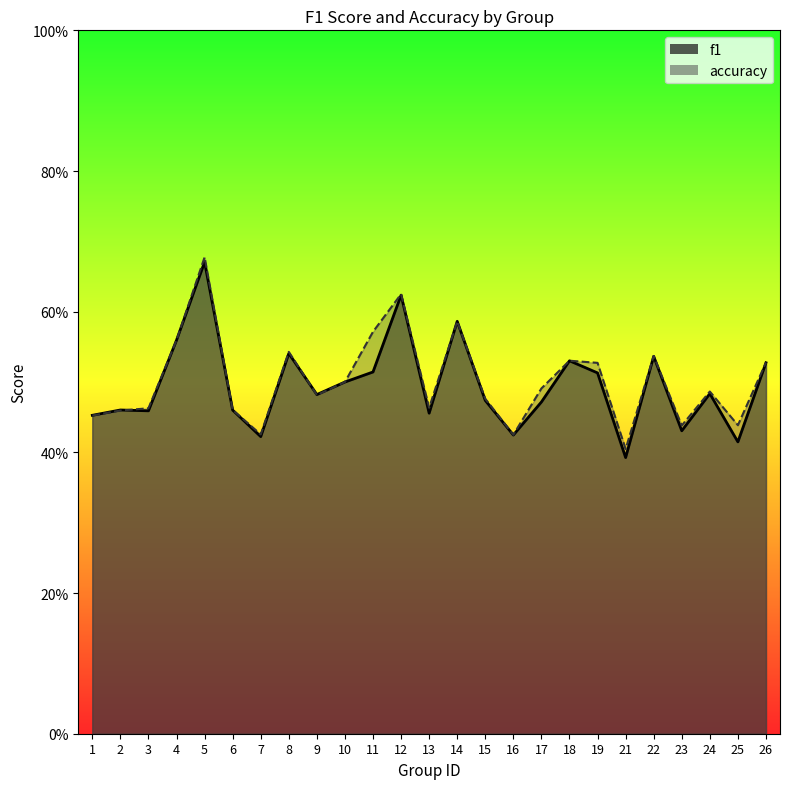

Is it true that accuracy equals 0.7 at 5?

True